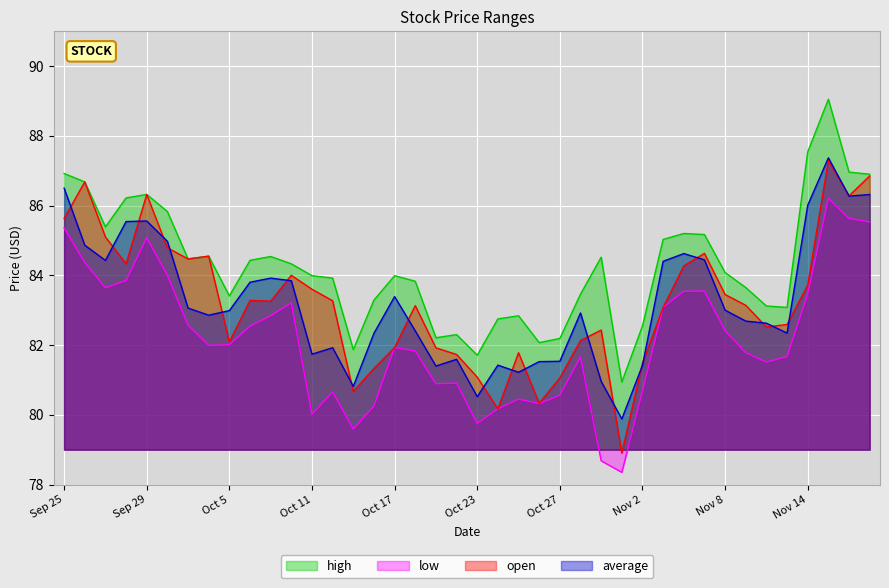

Reading right to left, extract all data points from this chart.

high: 86.9	87.0	89.0	87.5	83.1	83.1	83.7	84.1	85.2	85.2	85.0	82.5	80.9	84.5	83.5	82.2	82.1	82.8	82.8	81.7	82.3	82.2	83.8	84.0	83.3	81.9	83.9	84.0	84.3	84.5	84.4	83.4	84.5	84.5	85.8	86.3	86.2	85.4	86.7	86.9
low: 85.5	85.6	86.2	83.5	81.7	81.5	81.8	82.4	83.5	83.5	83.1	80.7	78.3	78.7	81.7	80.6	80.3	80.5	80.2	79.8	80.9	80.9	81.8	81.9	80.2	79.6	80.7	80.0	83.2	82.8	82.5	82.0	82.0	82.6	84.0	85.1	83.8	83.6	84.4	85.4
open: 86.8	86.3	87.3	83.7	82.6	82.5	83.1	83.5	84.6	84.3	83.1	81.5	78.9	82.4	82.1	81.1	80.3	81.8	80.2	81.1	81.7	81.9	83.1	81.9	81.3	80.7	83.3	83.6	84.0	83.3	83.3	82.1	84.5	84.5	84.8	86.3	84.3	85.1	86.7	85.6
average: 86.3	86.3	87.4	86.0	82.3	82.6	82.7	83.0	84.4	84.6	84.4	81.4	79.9	81.0	82.9	81.5	81.5	81.2	81.4	80.5	81.6	81.4	82.4	83.4	82.3	80.8	81.9	81.7	83.8	83.9	83.8	83.0	82.9	83.1	85.0	85.6	85.5	84.4	84.9	86.5